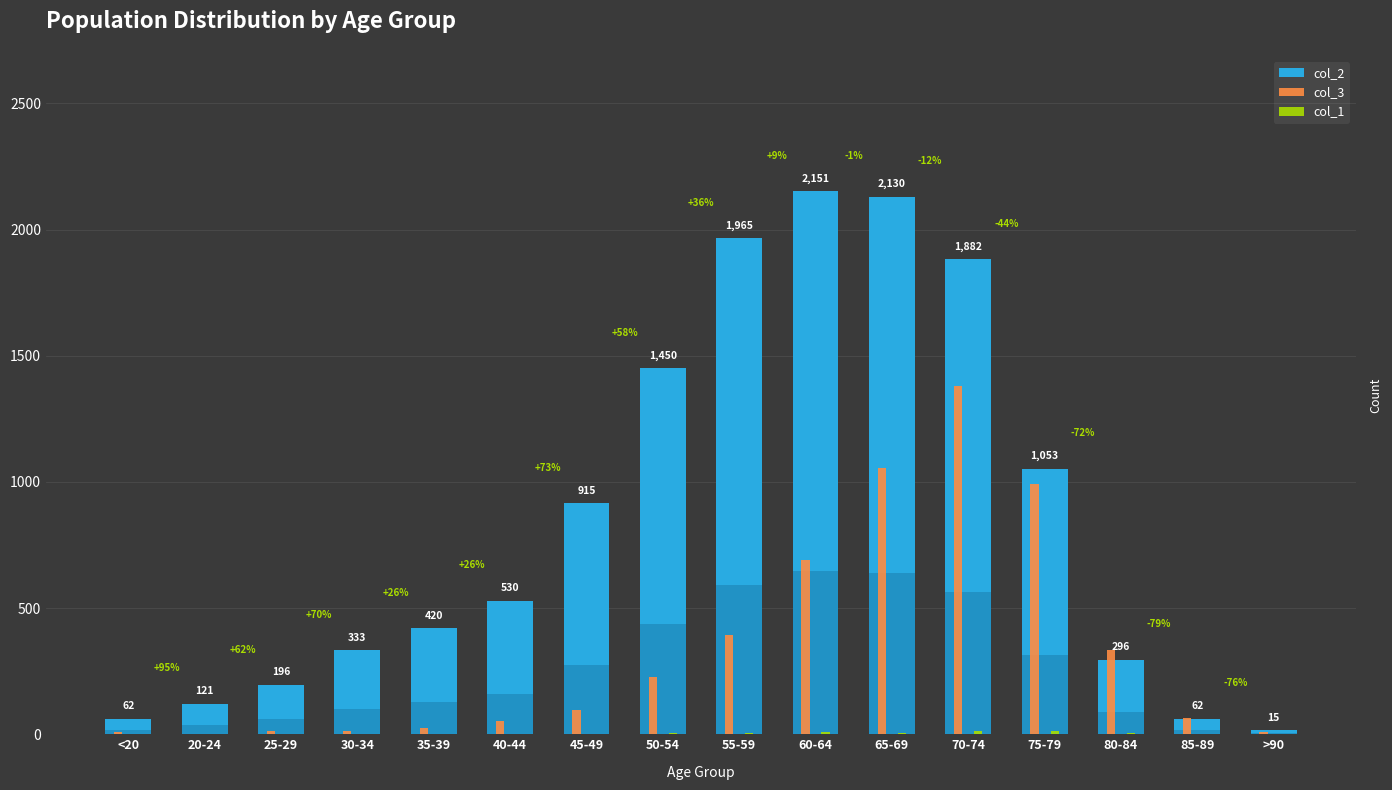

How many bars are there in each group?

3